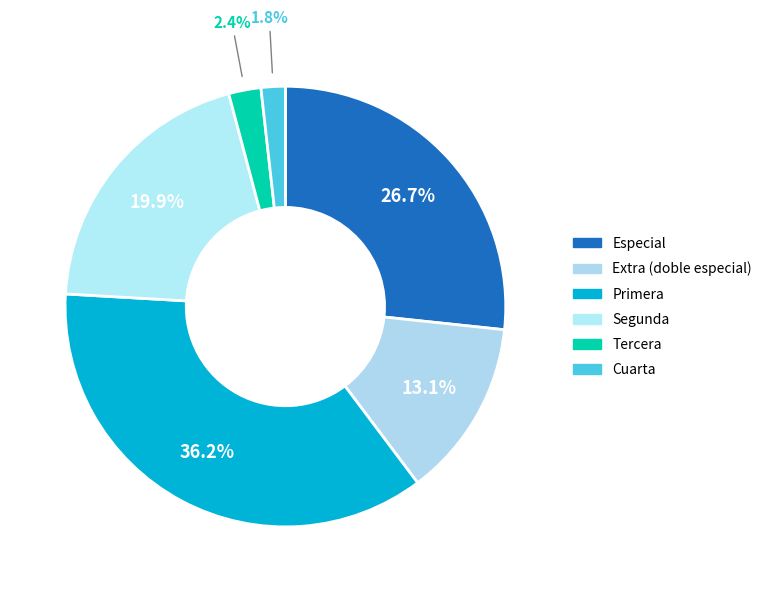

Is there a majority slice in this chart?

No